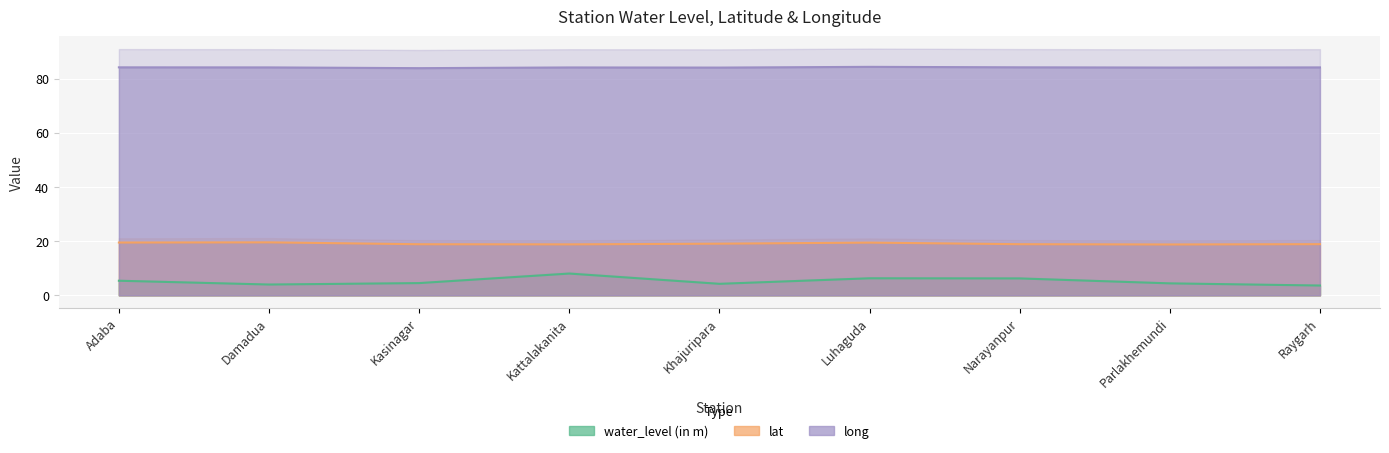

At which category is the sum across all series the highest?

Kattalakanita